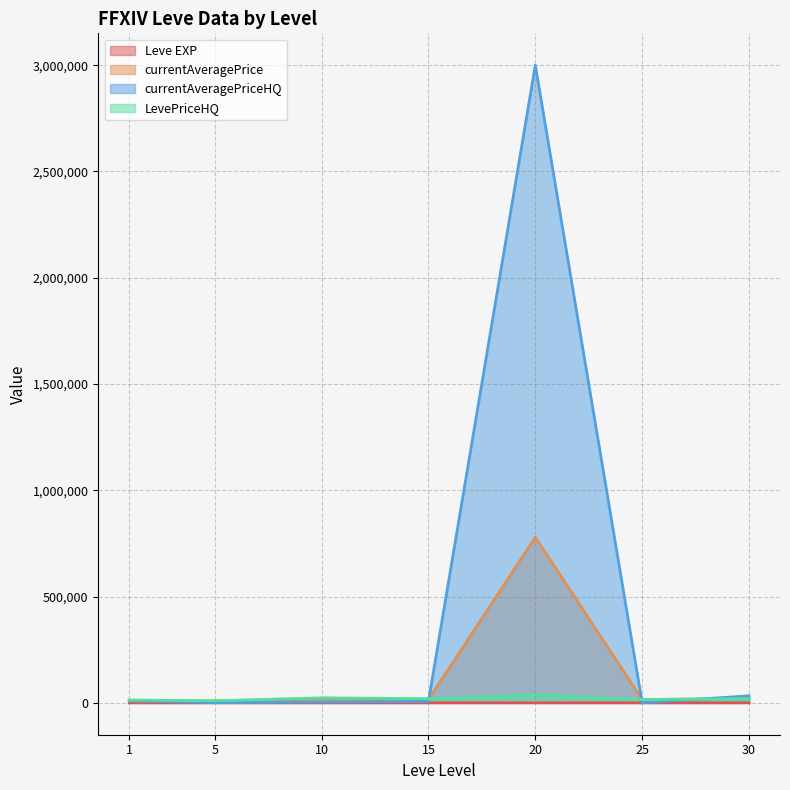

Which category has the highest value across all series?

20